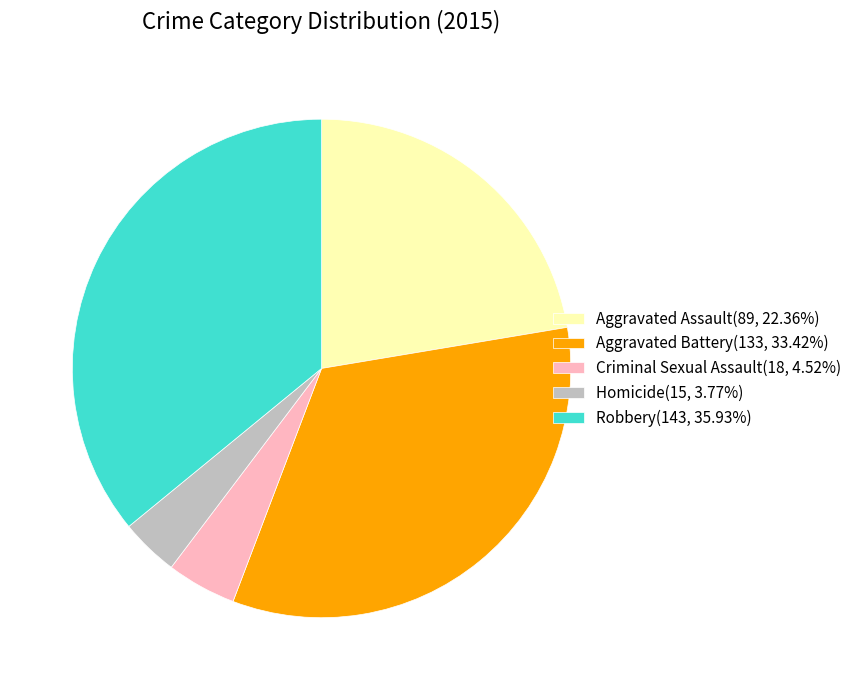

Is the sum of Criminal Sexual Assault(18, 4.52%) and Aggravated Assault(89, 22.36%) greater than half?

No